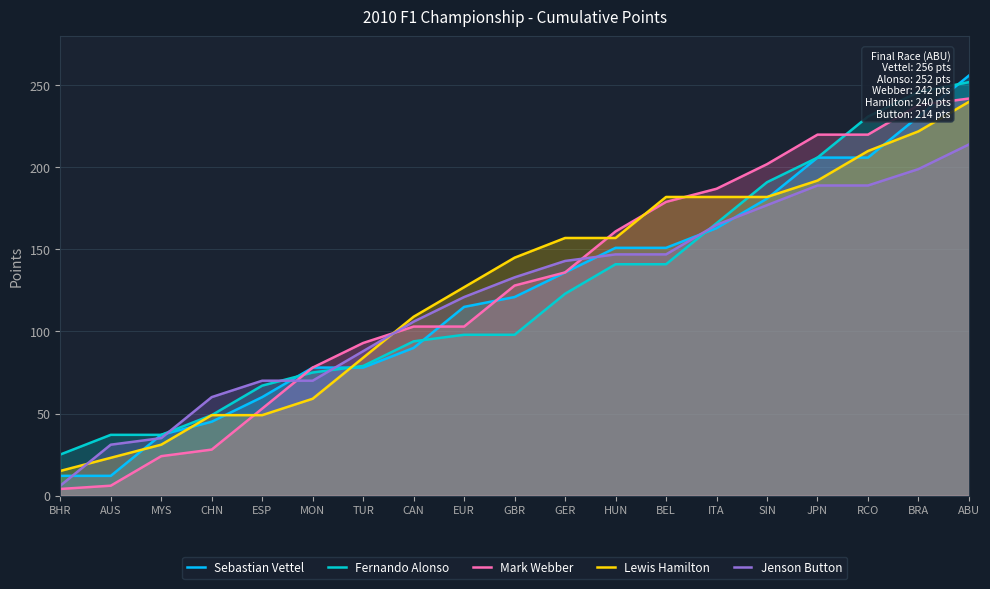

What are all the series names shown in the legend?

Sebastian Vettel, Fernando Alonso, Mark Webber, Lewis Hamilton, Jenson Button